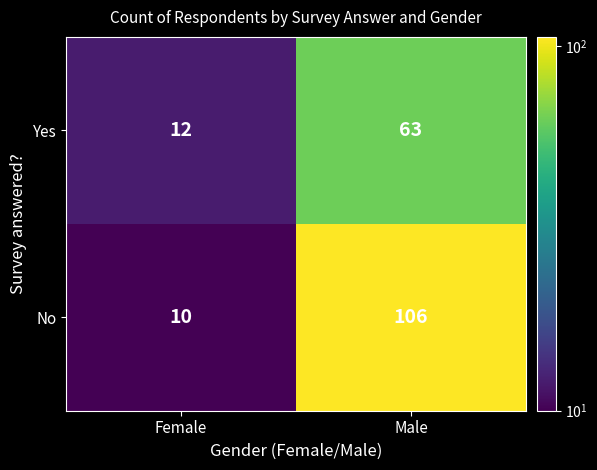

What is the maximum value shown in the chart?

106